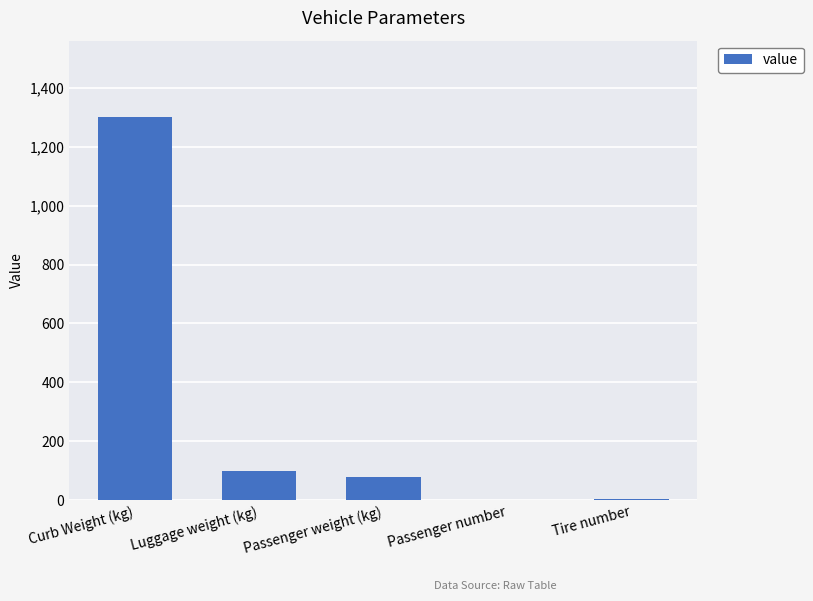

The chart shows a value of 1300 at Curb Weight (kg). True or false?

True